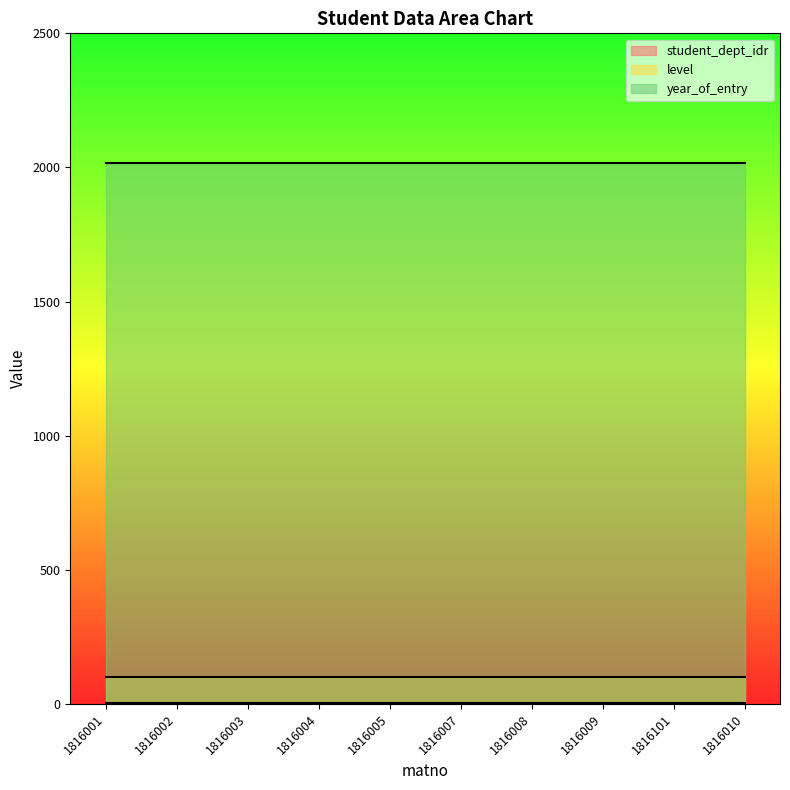

Reading left to right, what are all the values shown in this chart?

student_dept_idr: 1816001=3	1816002=3	1816003=3	1816004=3	1816005=3	1816007=3	1816008=3	1816009=3	1816101=3	1816010=3
level: 1816001=100	1816002=100	1816003=100	1816004=100	1816005=100	1816007=100	1816008=100	1816009=100	1816101=100	1816010=100
year_of_entry: 1816001=2018	1816002=2018	1816003=2018	1816004=2018	1816005=2018	1816007=2018	1816008=2018	1816009=2018	1816101=2018	1816010=2018